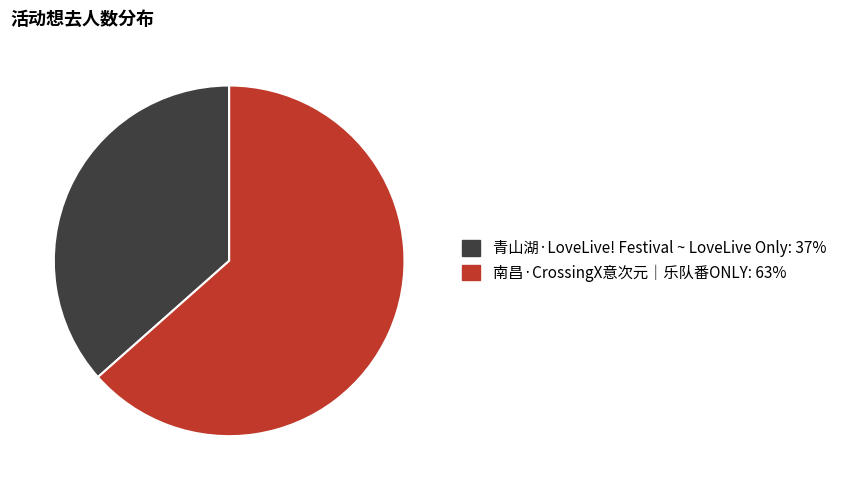

Which slice is the smallest?

青山湖·LoveLive! Festival ~ LoveLive Only